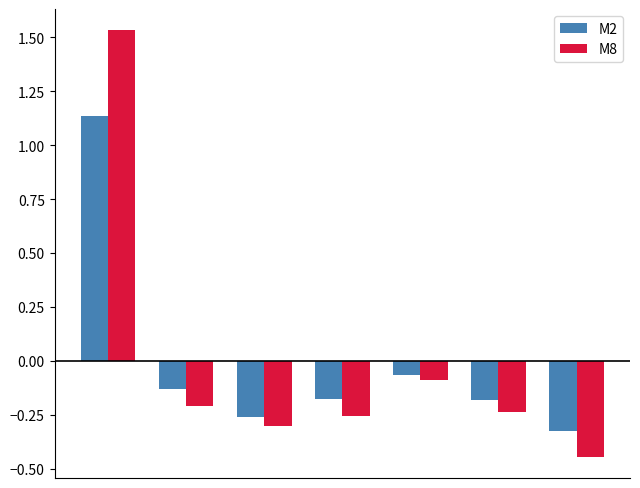

What is the difference between the maximum and minimum values in the M8 series?

2.0